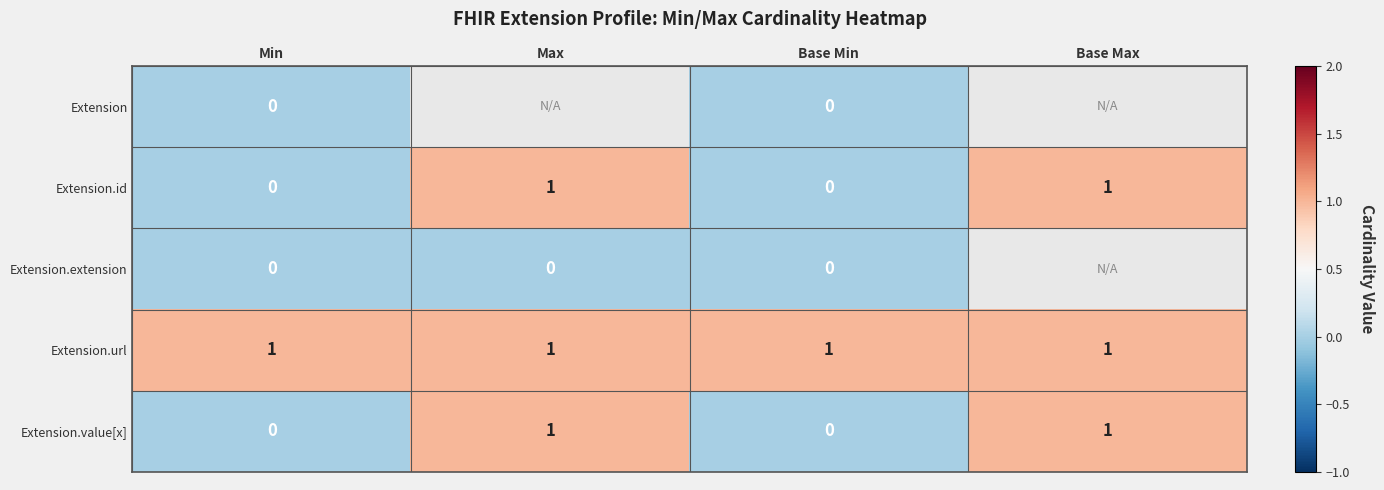

Count the Extension.id values in the range 0 to 1.

4